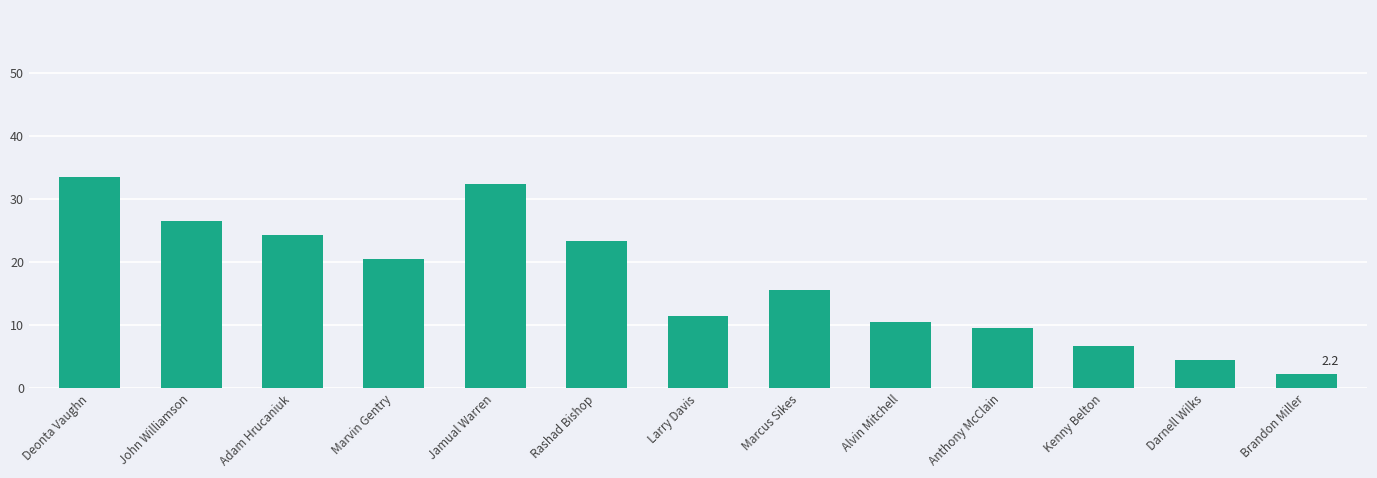

What position from the left is Alvin Mitchell?

9